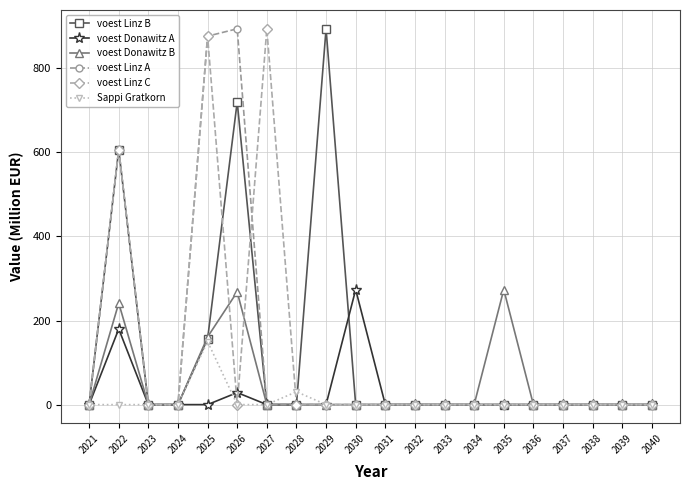

What is the spread (max minus min) of values at 2030?

273.7